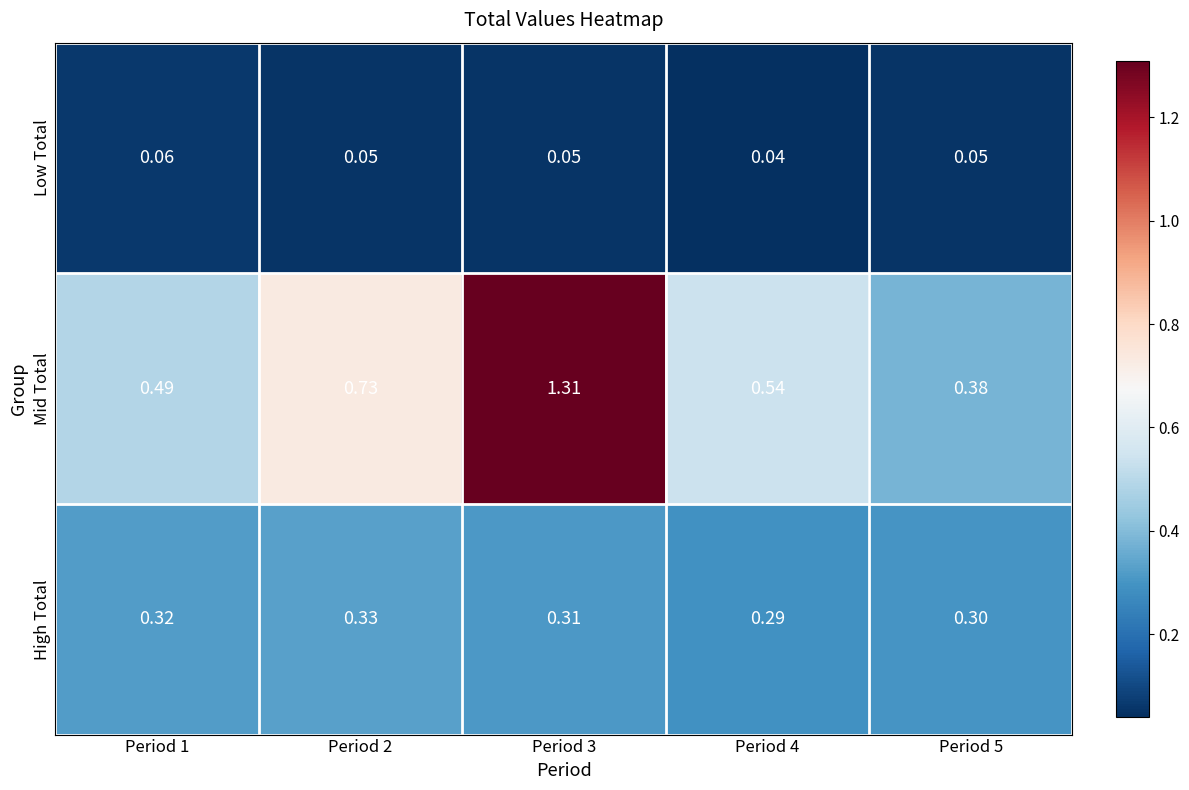

What is the difference between the highest and lowest values at Period 5?

0.3